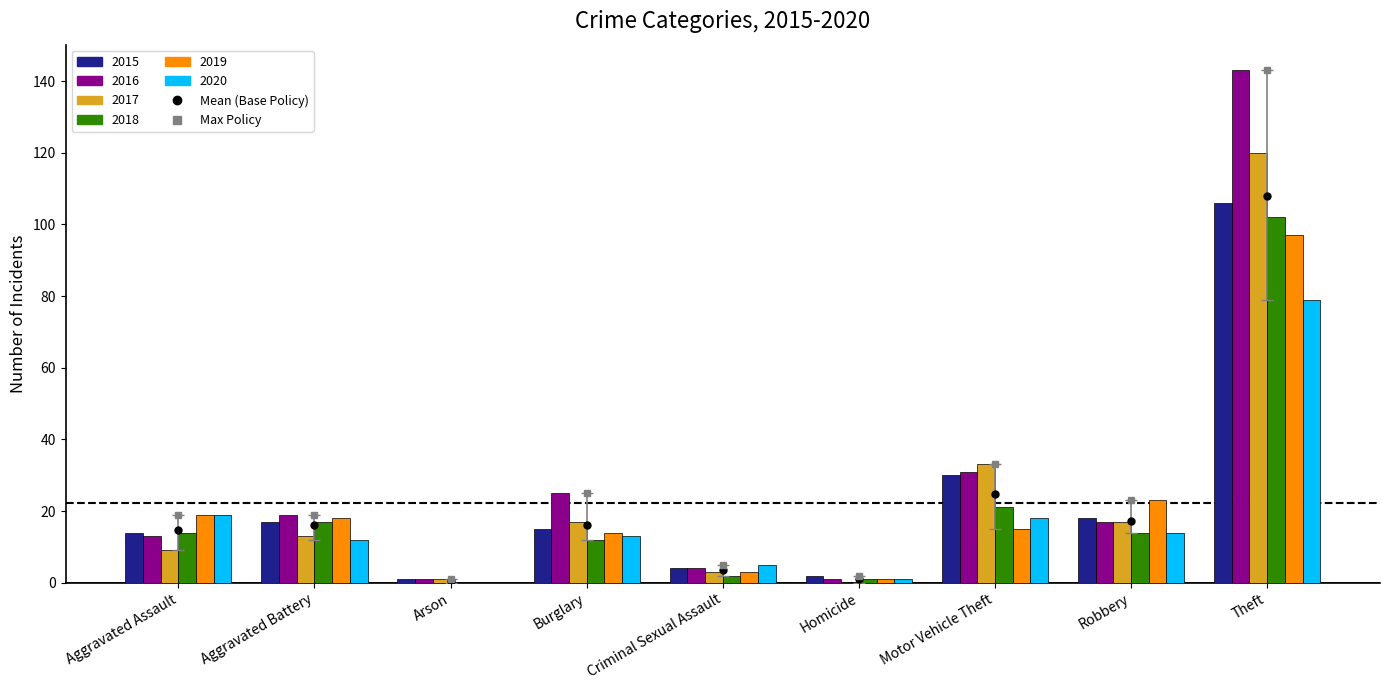

Between Aggravated Assault and Theft, which series saw the biggest shift?

2016